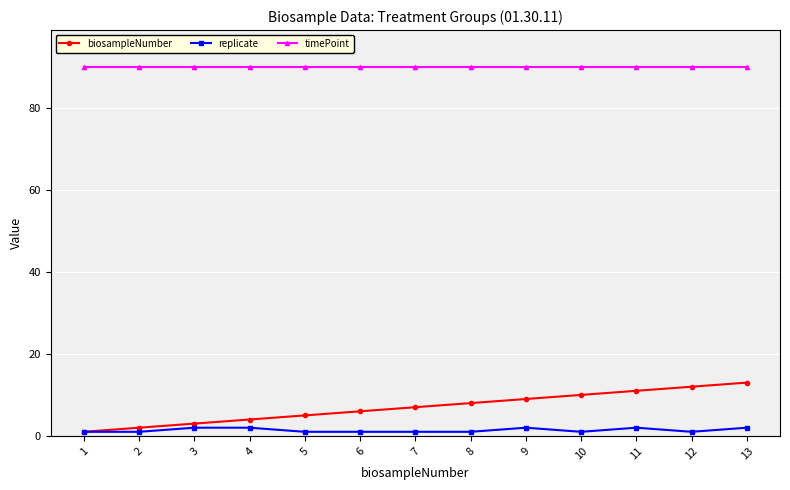

Rank the series at 9 from highest to lowest value.

timePoint, biosampleNumber, replicate